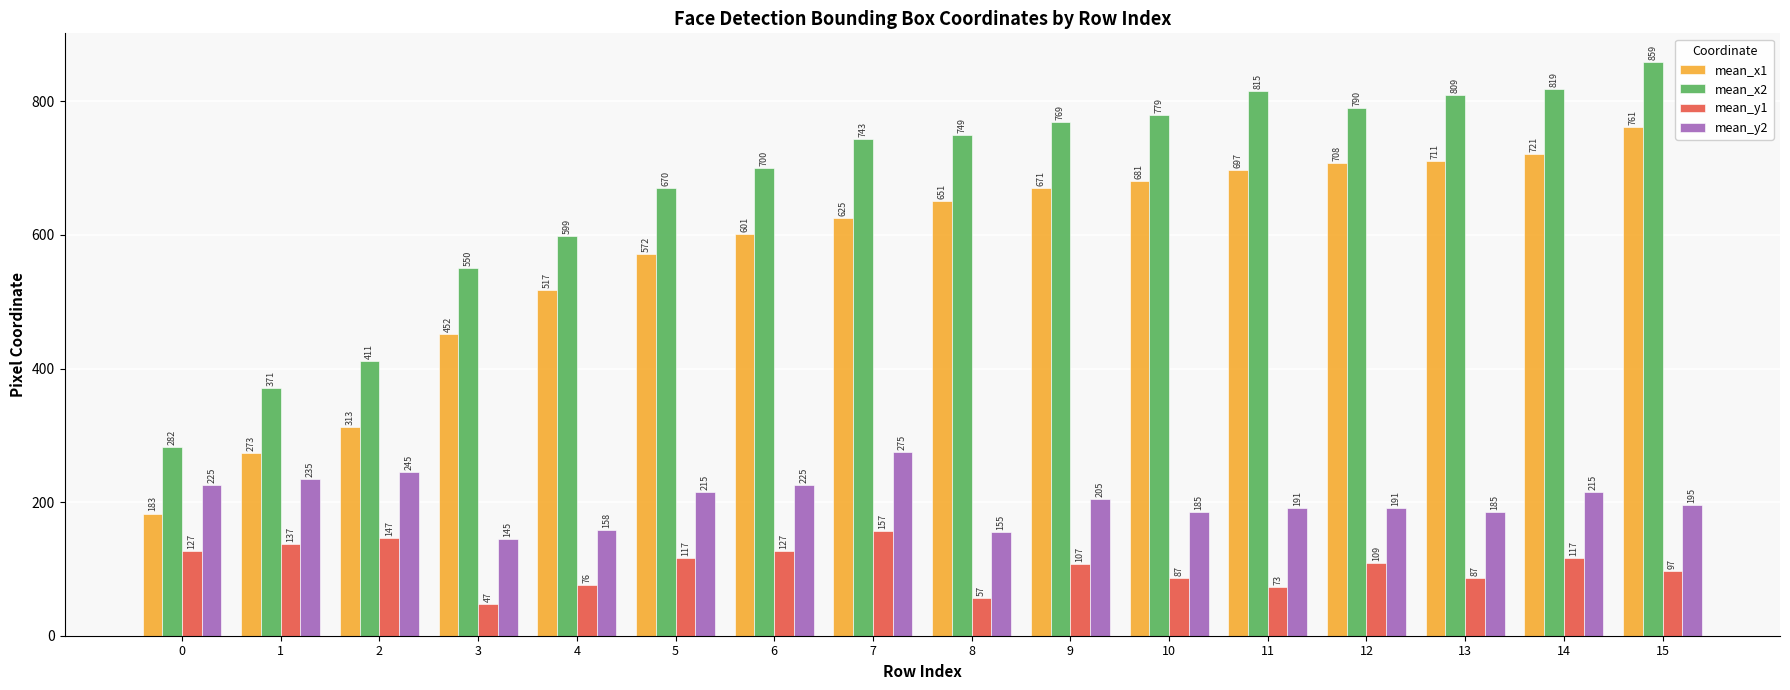

What are all the series names shown in the legend?

mean_x1, mean_x2, mean_y1, mean_y2